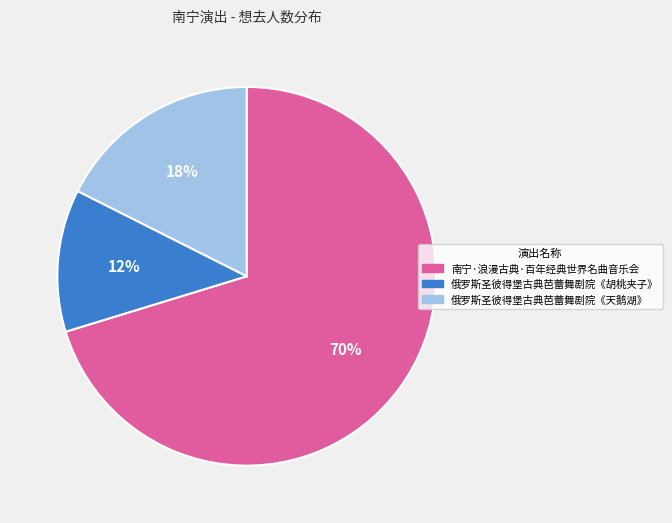

Approximately how many times larger is the value at 俄罗斯圣彼得堡古典芭蕾舞剧院《胡桃夹子》 compared to 南宁·浪漫古典·百年经典世界名曲音乐会?

0.2